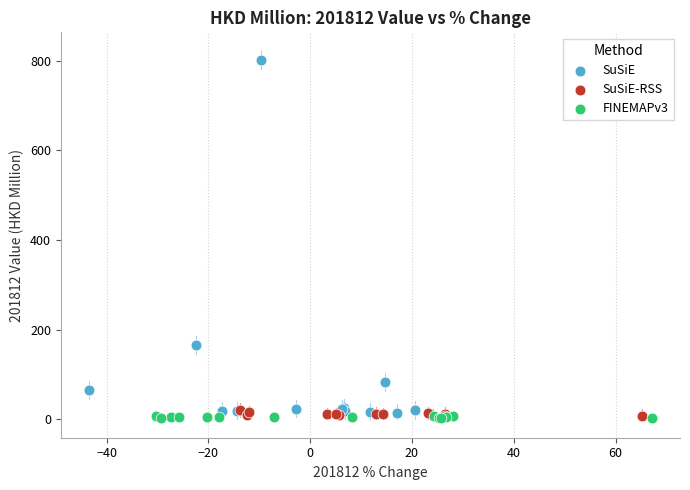

Which series has the largest Y range (max minus min)?

SuSiE